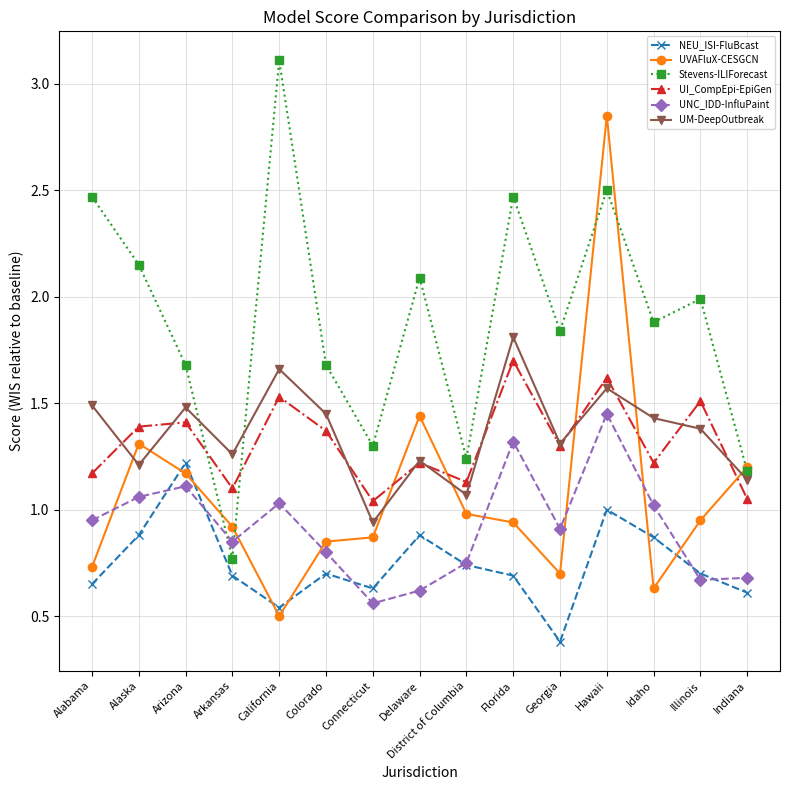

True or false: NEU_ISI-FluBcast and UM-DeepOutbreak intersect in this chart.

False